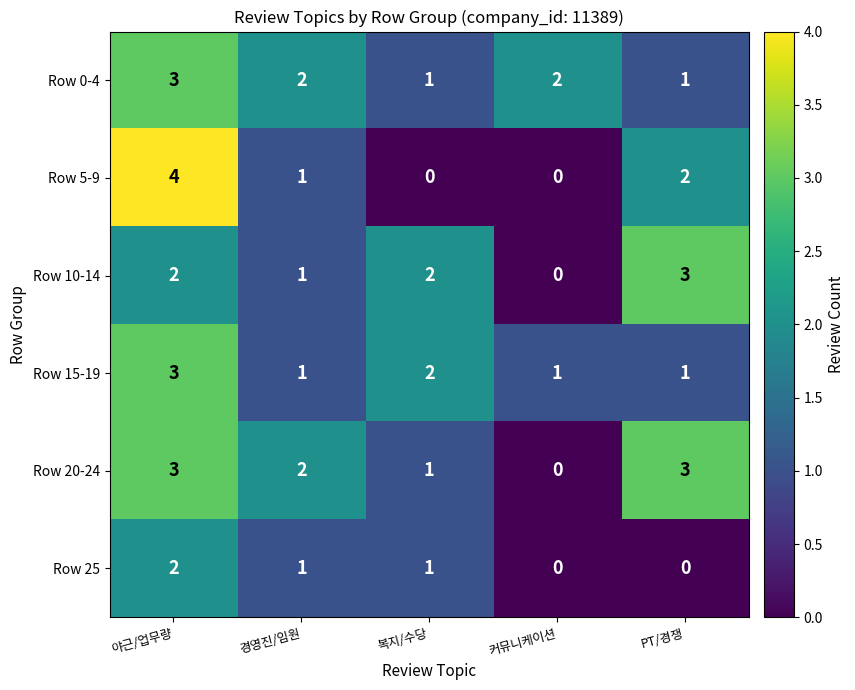

How many Row 25 values are between 0 and 1?

4